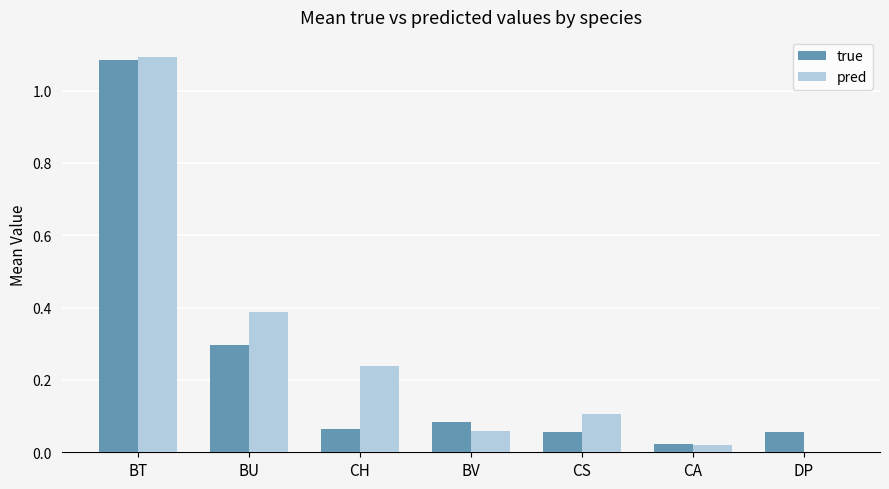

What is the sum of all pred values?

1.9